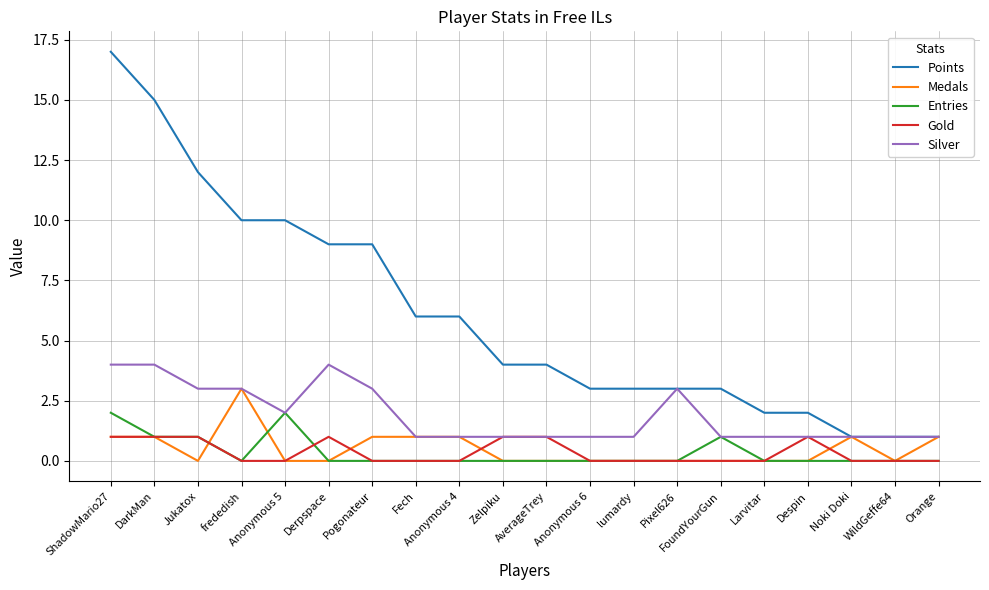

Reading left to right, extract all data points from this chart.

Points: 17	15	12	10	10	9	9	6	6	4	4	3	3	3	3	2	2	1	1	1
Medals: 1	1	0	3	0	0	1	1	1	0	0	0	0	0	0	0	0	1	0	1
Entries: 2	1	1	0	2	0	0	0	0	0	0	0	0	0	1	0	0	0	0	0
Gold: 1	1	1	0	0	1	0	0	0	1	1	0	0	0	0	0	1	0	0	0
Silver: 4	4	3	3	2	4	3	1	1	1	1	1	1	3	1	1	1	1	1	1